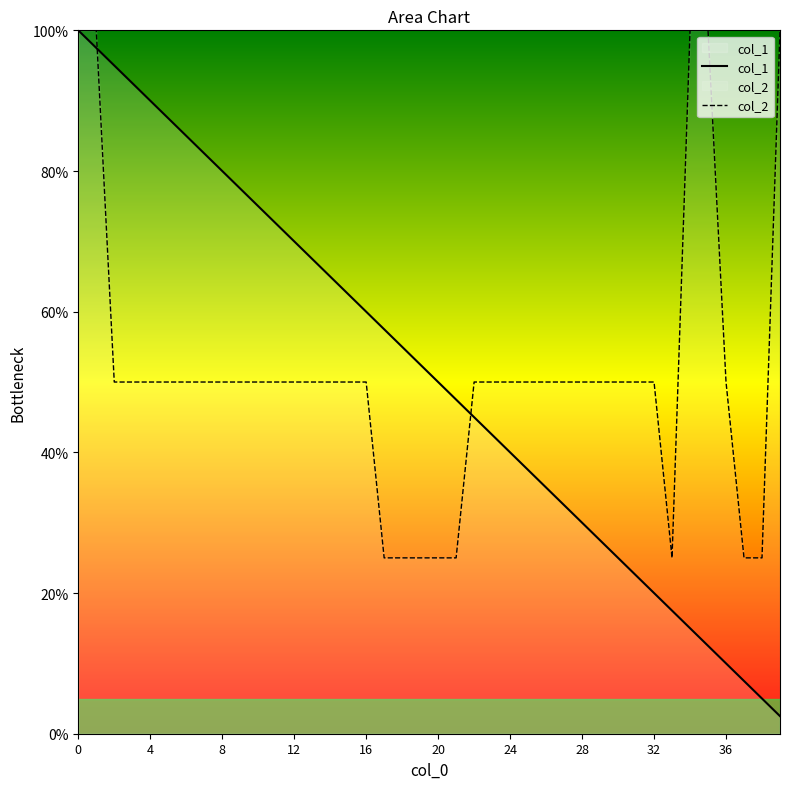

Does the chart display data point markers on the line(s)?

No